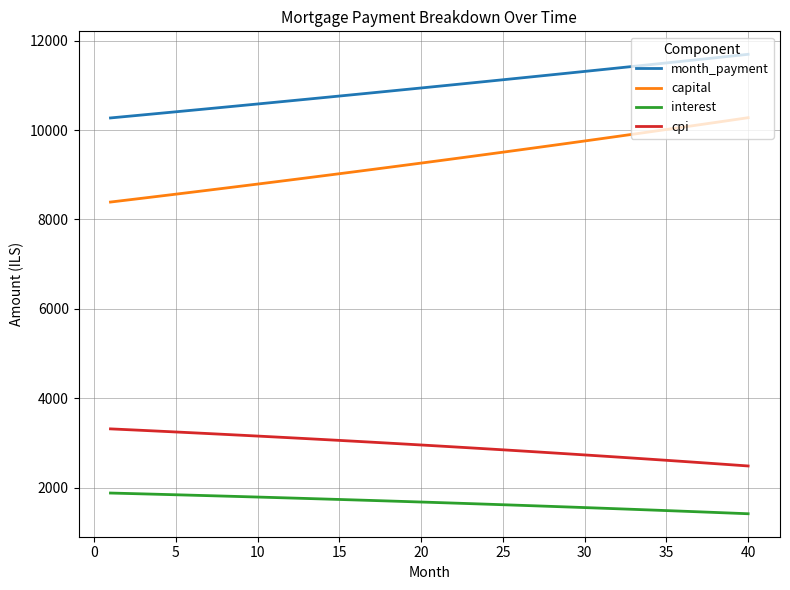

What is the difference between the maximum and minimum values in the interest series?

463.3